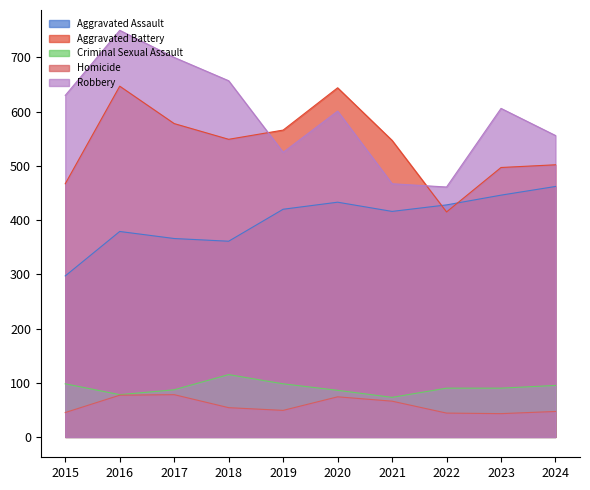

At which label does Aggravated Assault reach its minimum?

2015